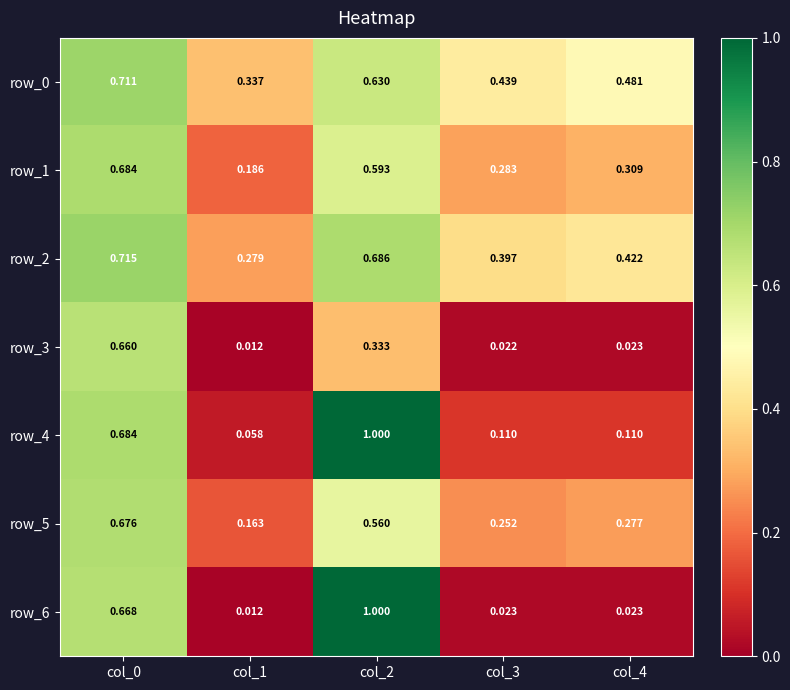

Is the value of row_4 at col_2 greater than the value of row_5 at col_2?

Yes